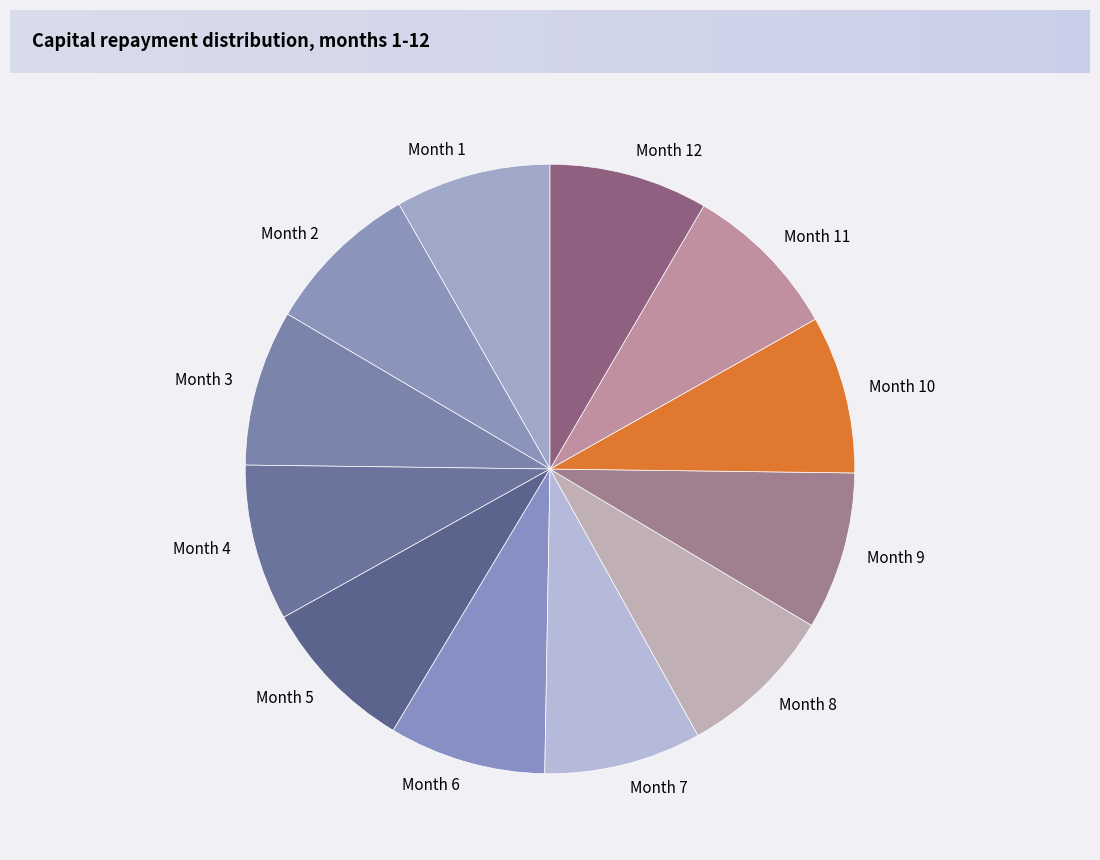

Does Month 10 account for over 50% of the chart?

No